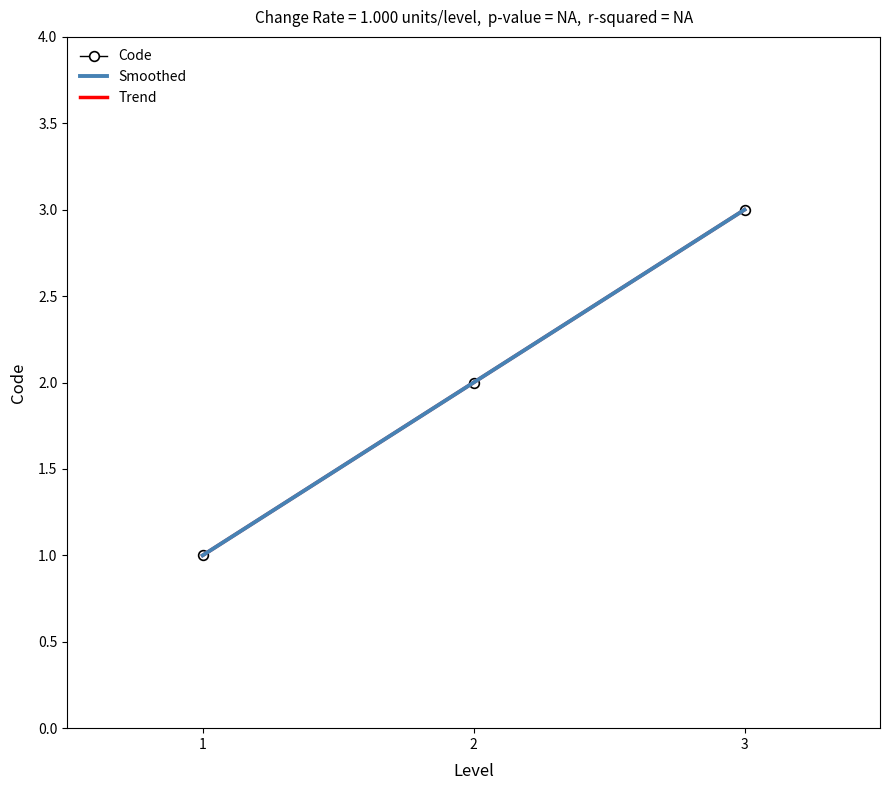

What is the difference between the second highest and minimum values?

1